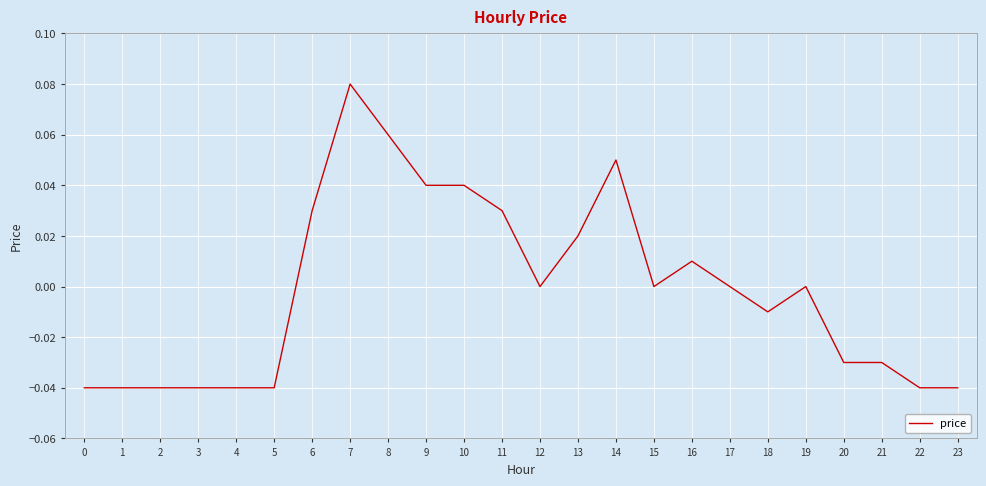

Which has a higher value, 20 or 17?

17